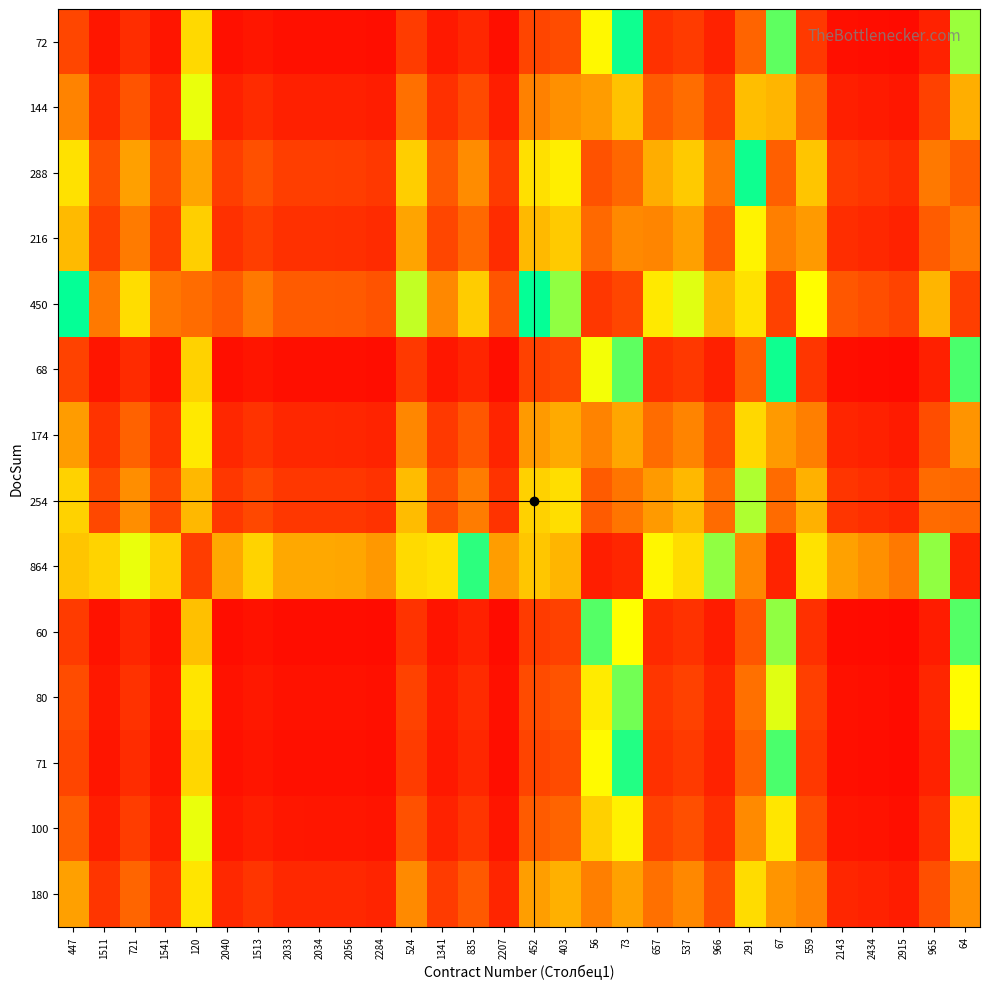

At how many categories does at least one series exceed 0?

30